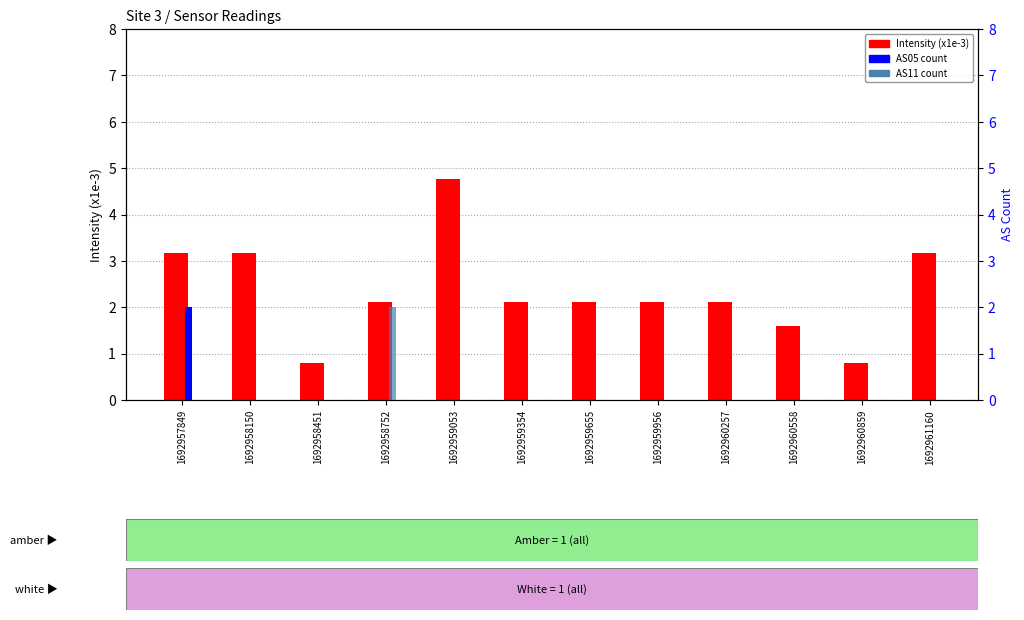

What value does the AS11 series have at 1692958752?

2.0